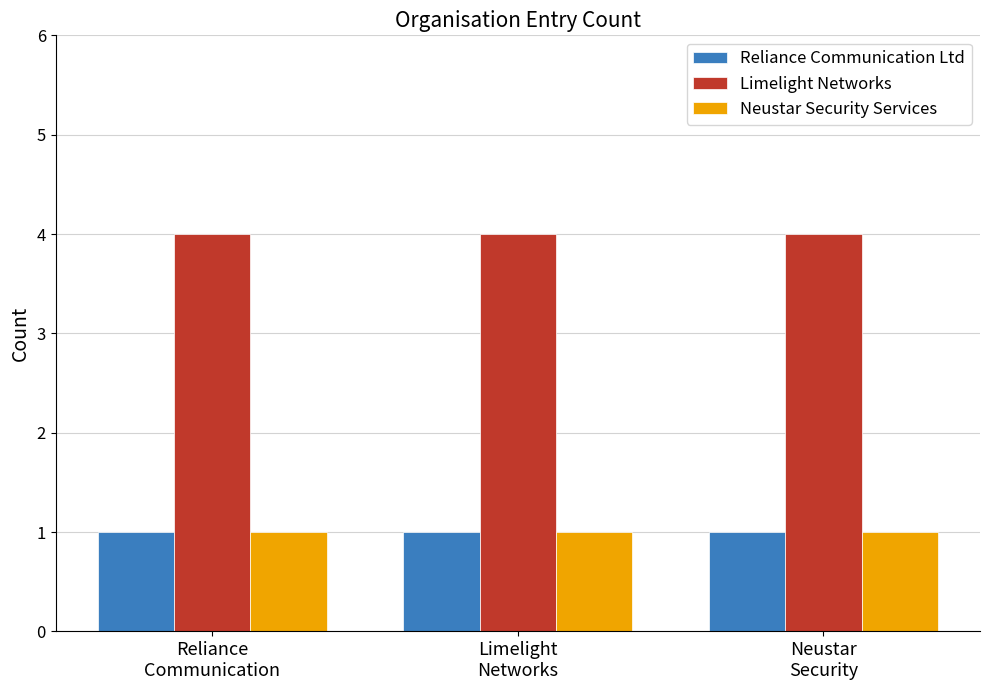

Reading right to left, list all the values displayed in this chart.

Reliance Communication Ltd: 1	1	1
Limelight Networks: 4	4	4
Neustar Security Services: 1	1	1